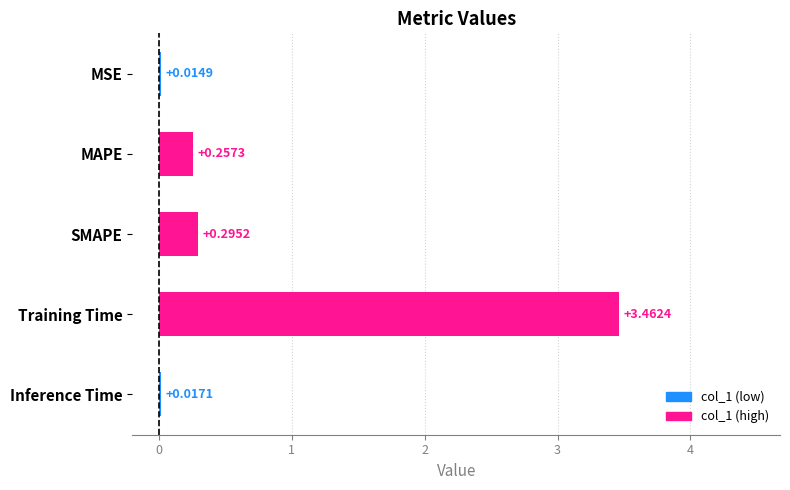

At which label is the value closest to 1?

SMAPE